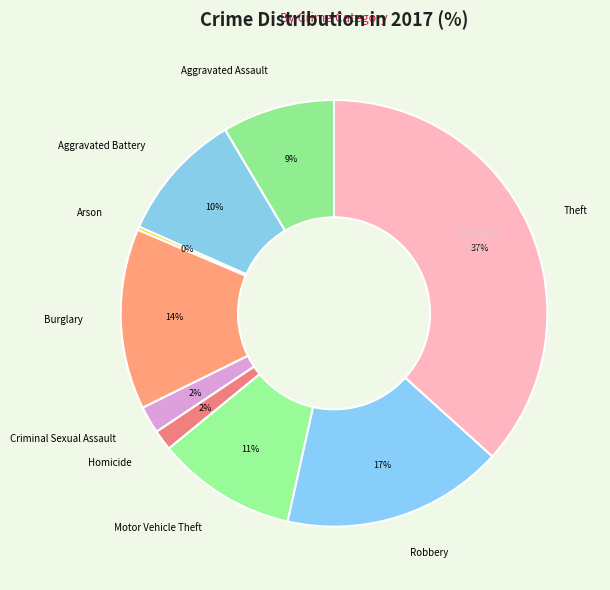

Does Aggravated Battery account for over 50% of the chart?

No